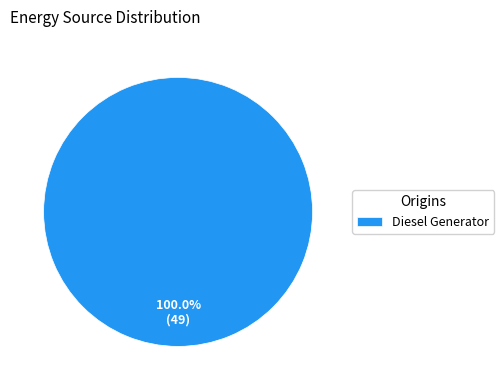

Which category accounts for the majority?

Diesel Generator